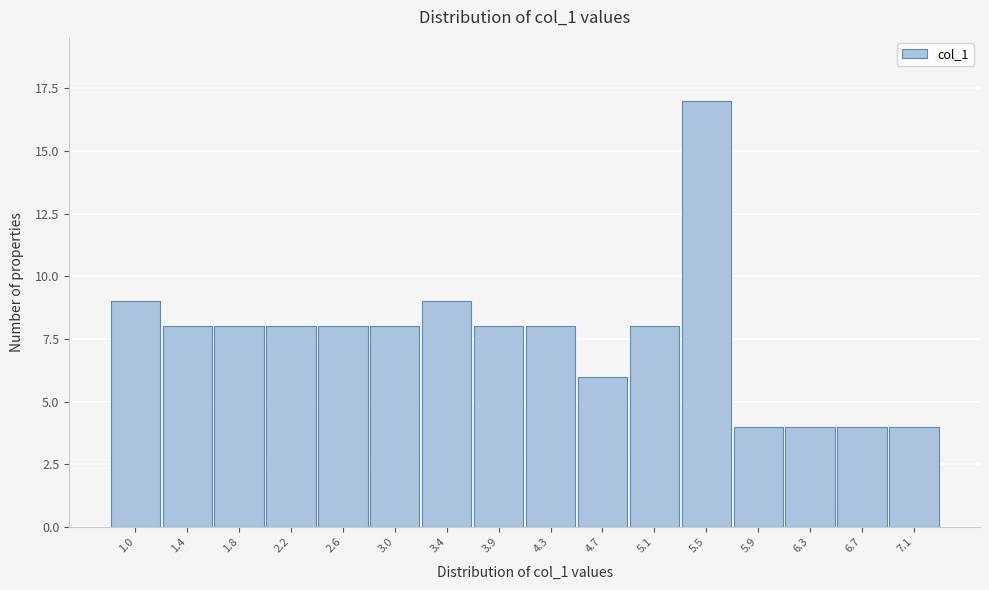

Reading right to left, list all the values displayed in this chart.

7.1=4	6.7=4	6.3=4	5.9=4	5.5=17	5.1=8	4.7=6	4.3=8	3.9=8	3.4=9	3.0=8	2.6=8	2.2=8	1.8=8	1.4=8	1.0=9